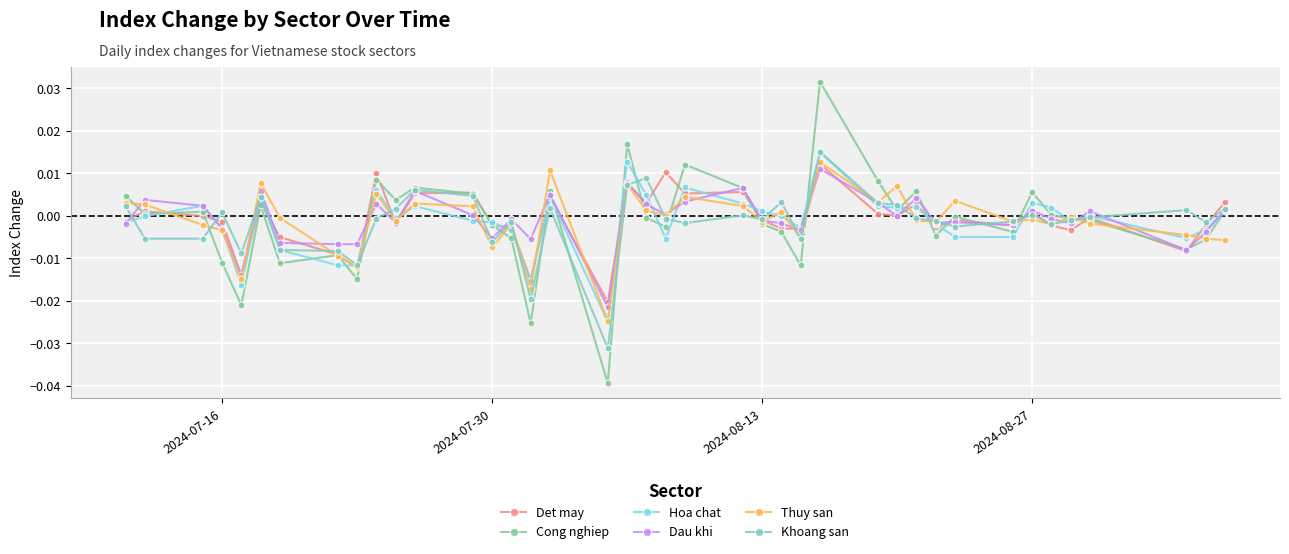

True or false: Cong nghiep has more than 2 points higher than both neighbors.

True